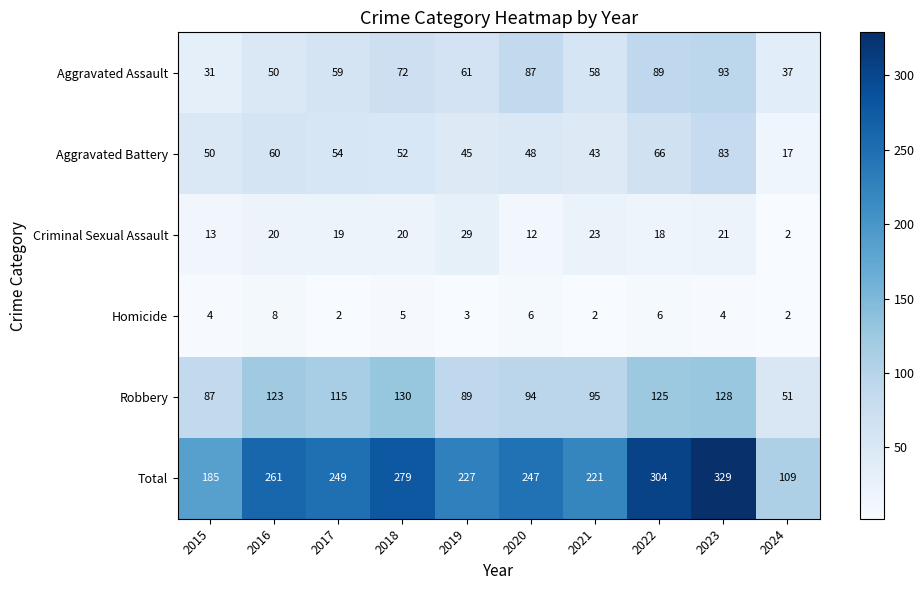

How many series are shown in this chart?

6